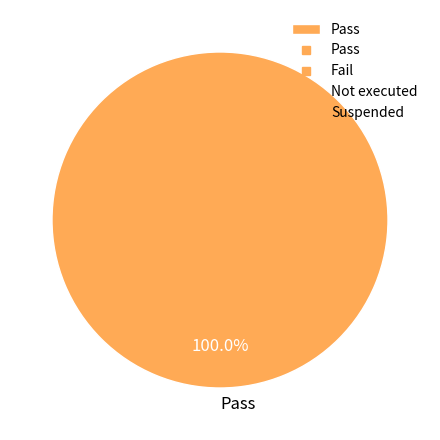

Which category accounts for the majority?

Pass